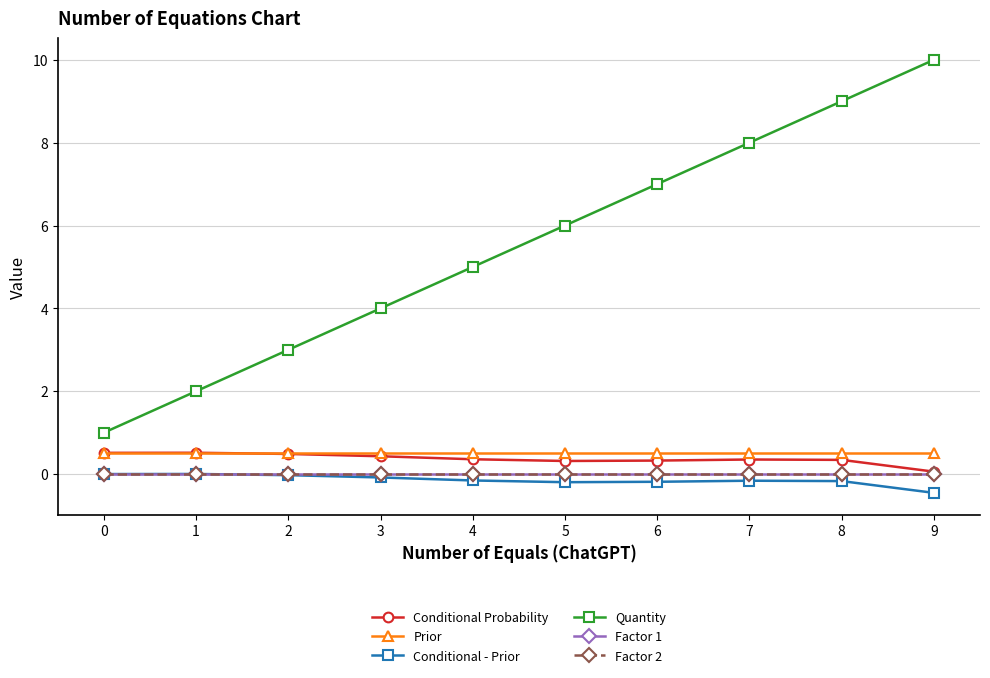

How many intersections are there between Factor 2 and Conditional - Prior?

1